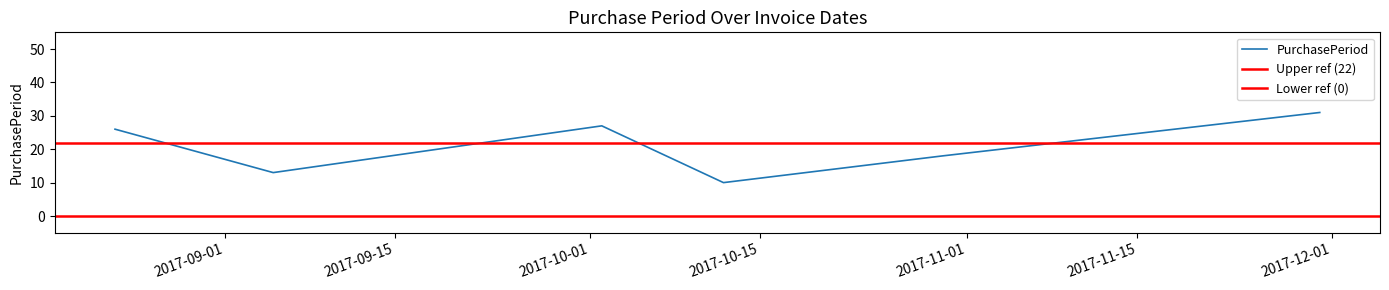

True or false: the data shows 8 at 2017-11-30.

False